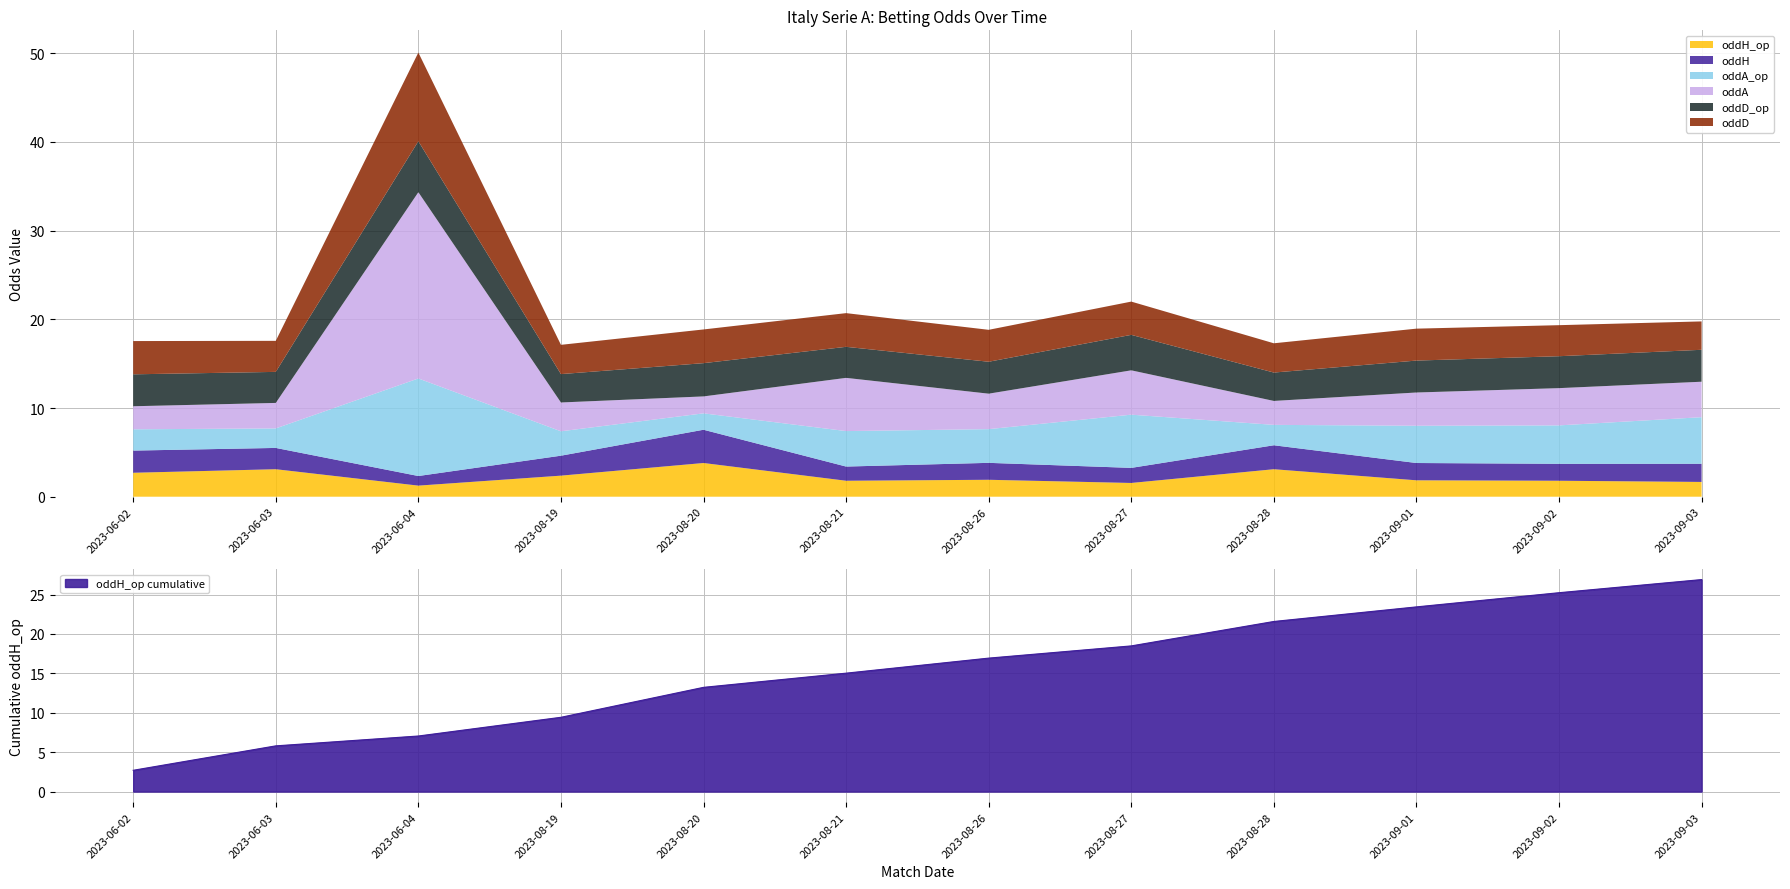

At which label is oddA closest to 11?

2023-08-21